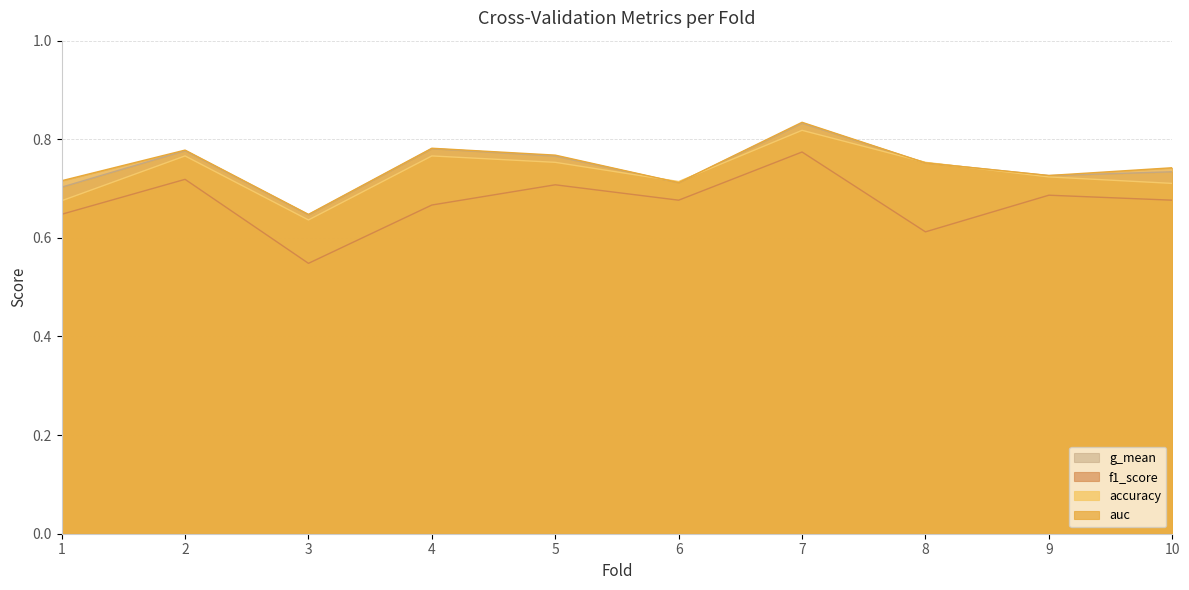

What is the sum of all f1_score values?

6.7